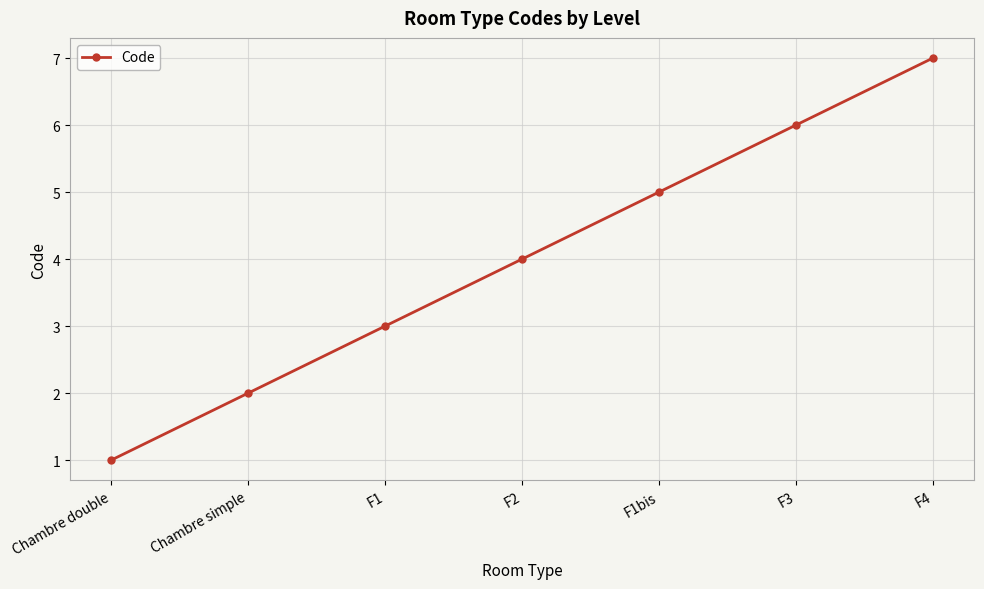

Is it true that the value at F2 is 7?

False